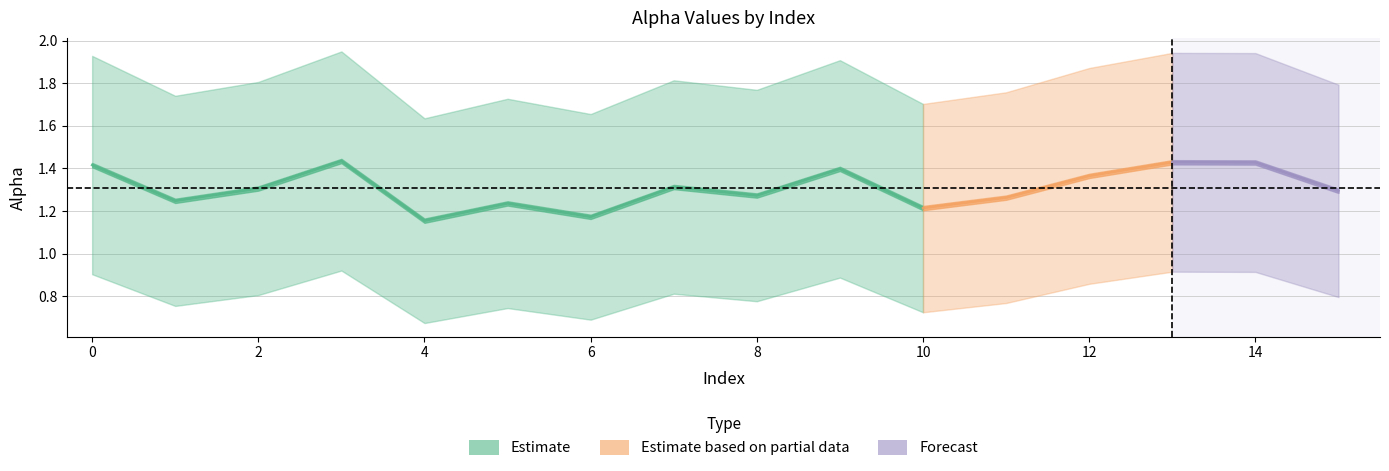

True or false: alpha_m_vals has more than 0 interior local peaks.

True